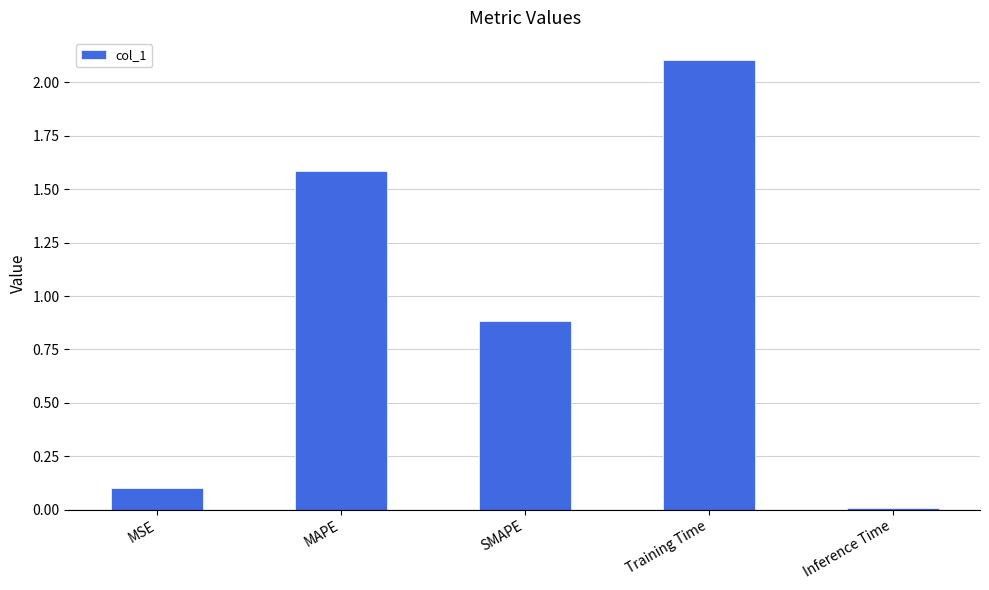

What is the label of the 4th bar from the right?

MAPE